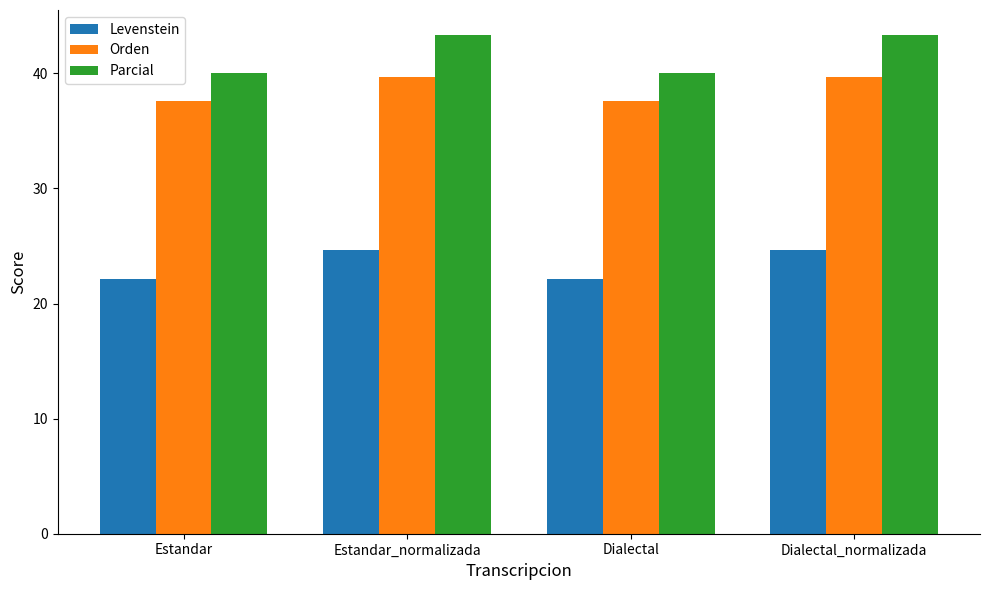

What is the maximum value shown in the chart?

43.3